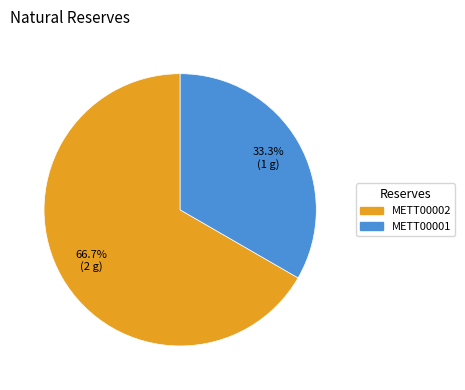

To the nearest percent, what is the combined percentage of METT00002 and METT00001?

100%